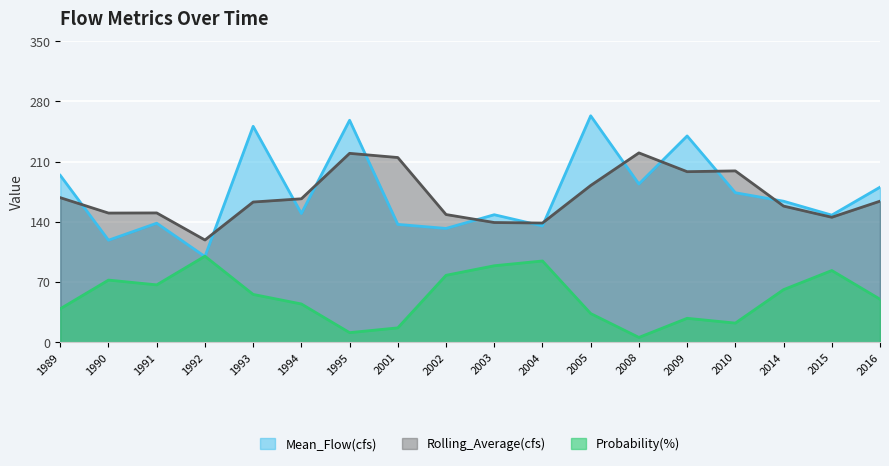

Which series has the widest spread of values?

Mean_Flow(cfs)